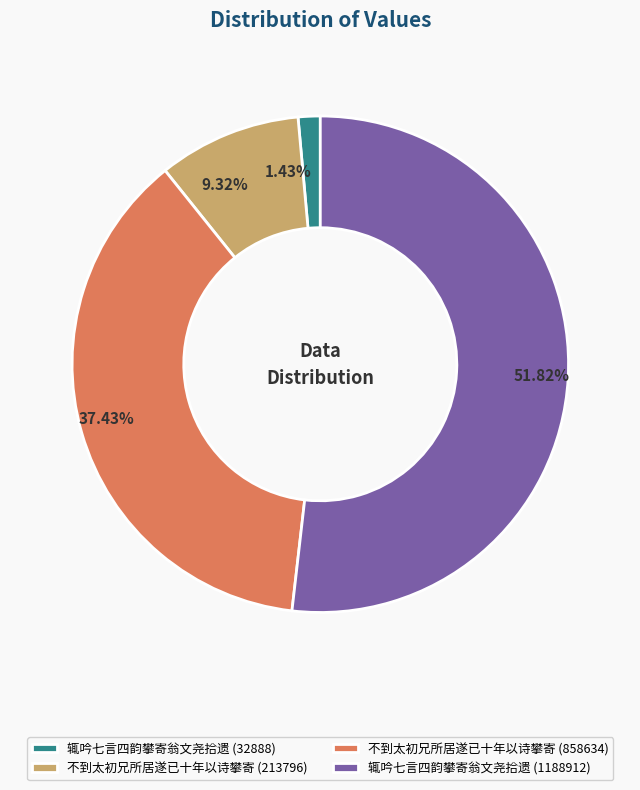

Is the sum of 辄吟七言四韵攀寄翁文尧拾遗 (32888) and 不到太初兄所居遂已十年以诗攀寄 (858634) greater than half?

No